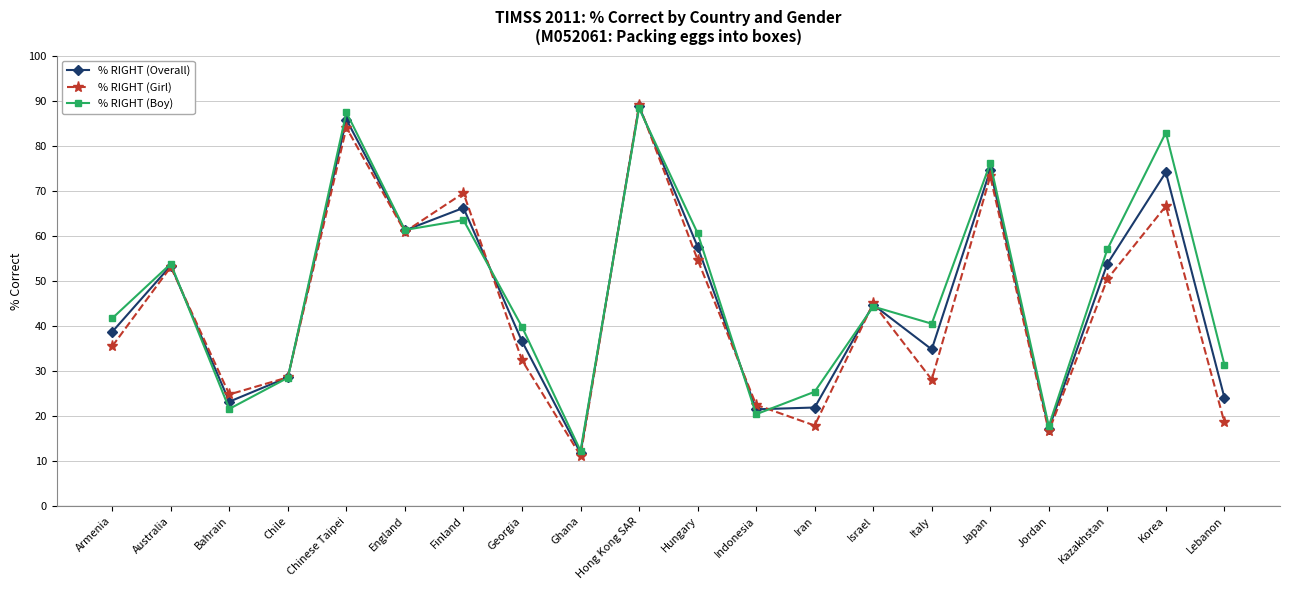

At which label does % RIGHT (Boy) reach its minimum?

Ghana